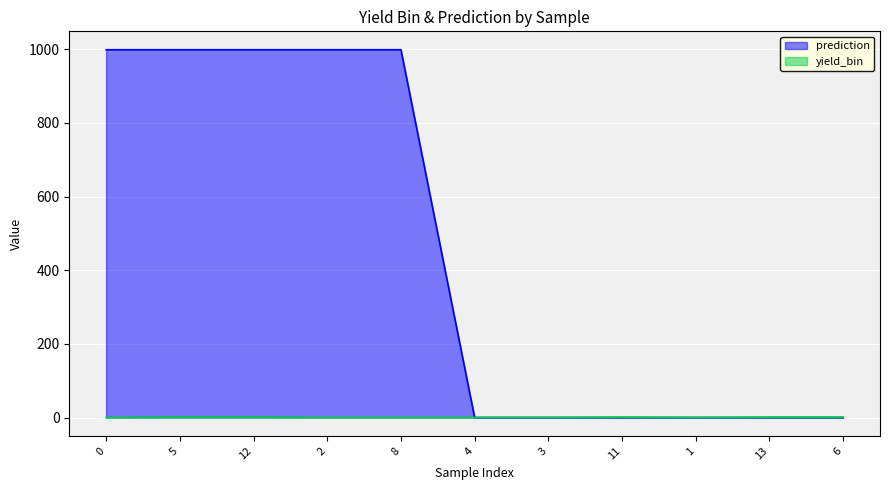

The value of yield_bin at 13 is 1. True or false?

True